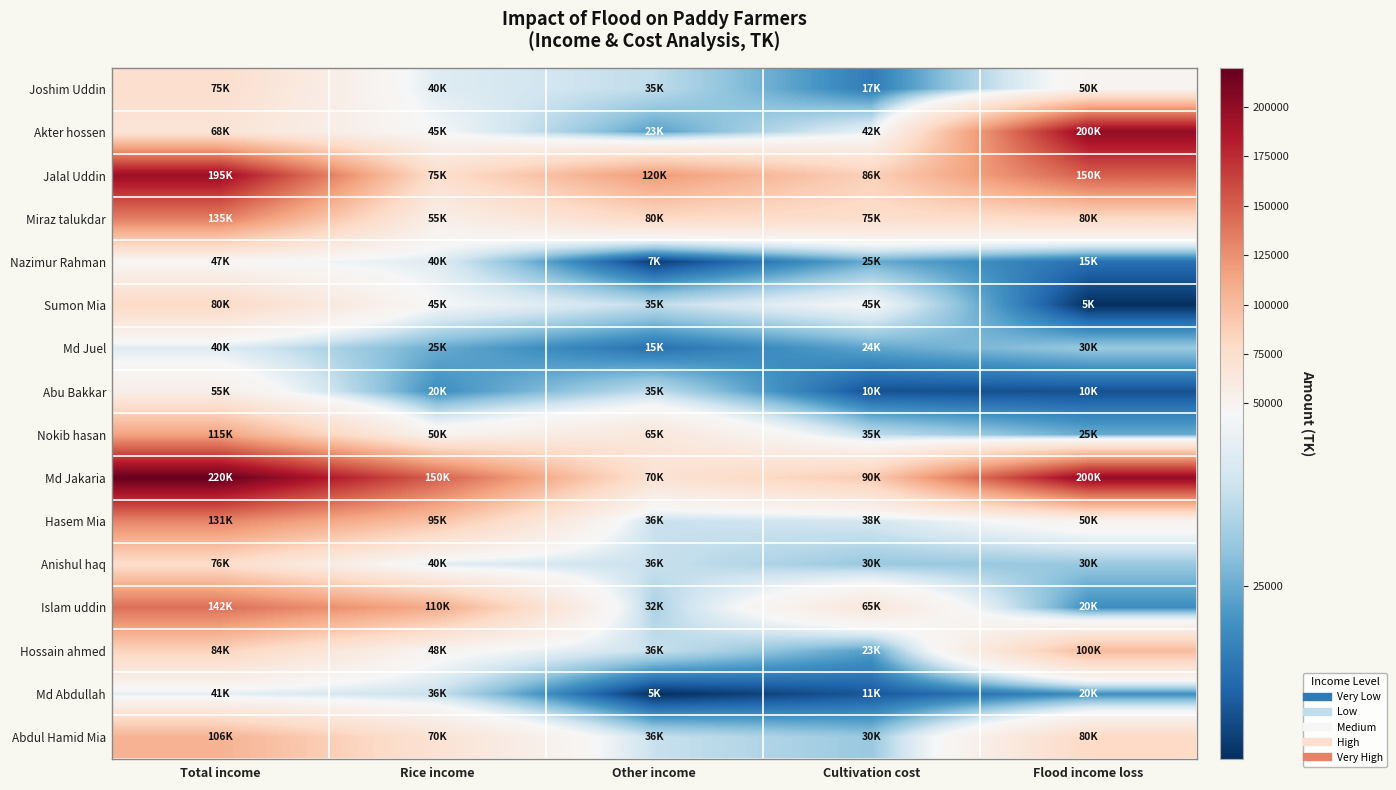

Rank the series by their maximum value, from lowest to highest.

Md Juel, Md Abdullah, Nazimur Rahman, Abu Bakkar, Joshim Uddin, Anishul haq, Sumon Mia, Hossain ahmed, Abdul Hamid Mia, Nokib hasan, Hasem Mia, Miraz talukdar, Islam uddin, Jalal Uddin, Akter hossen, Md Jakaria